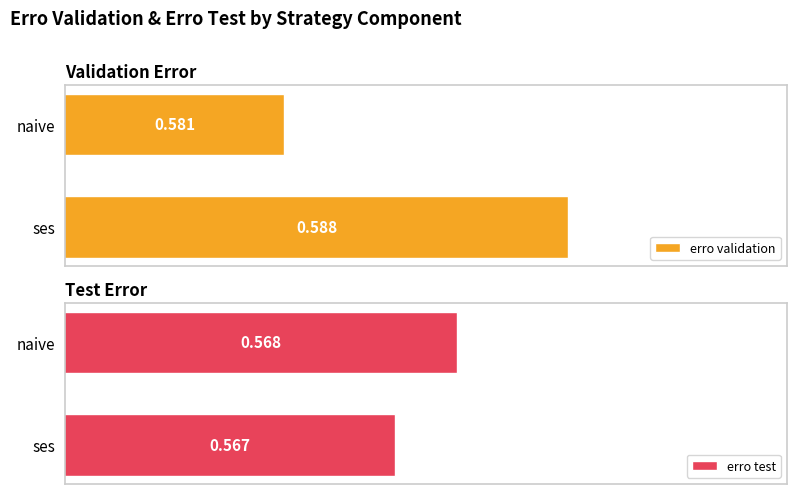

At which label is erro validation closest to 0?

naive